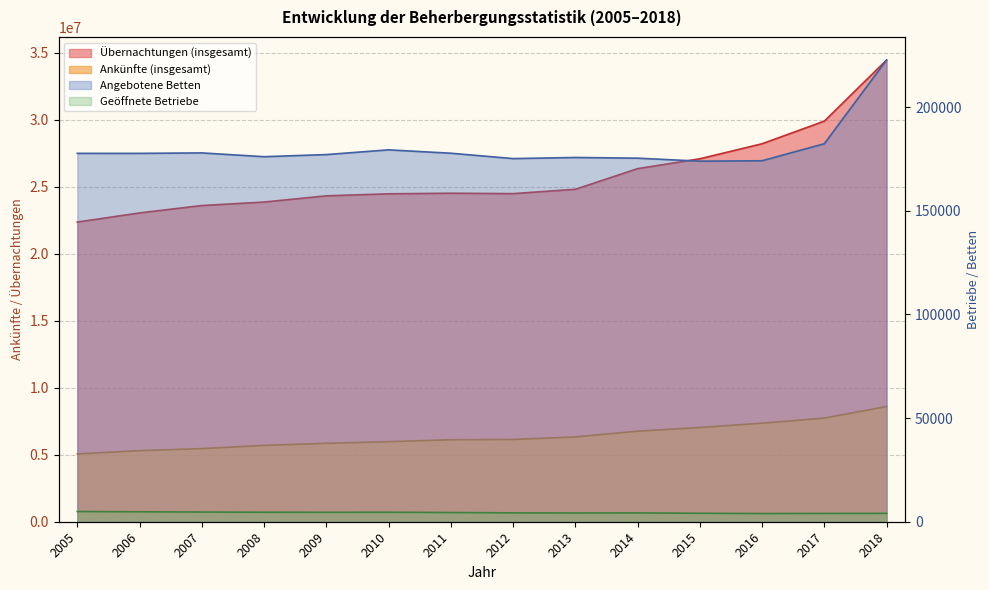

At which category is the sum across all series the highest?

2018